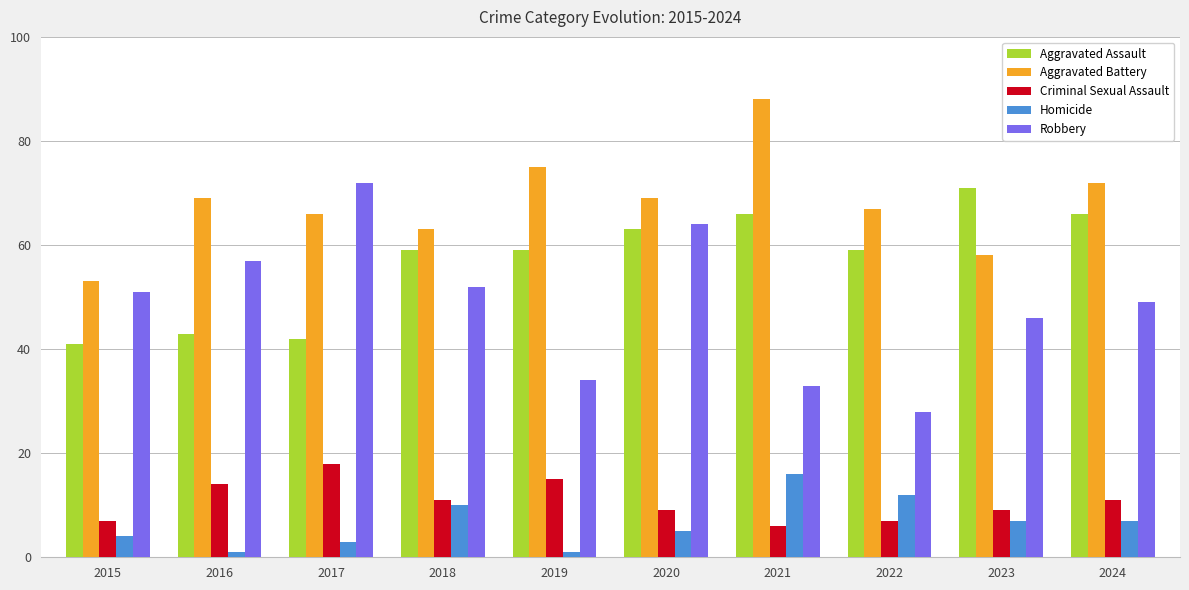

Which category has the highest value across all series?

2021